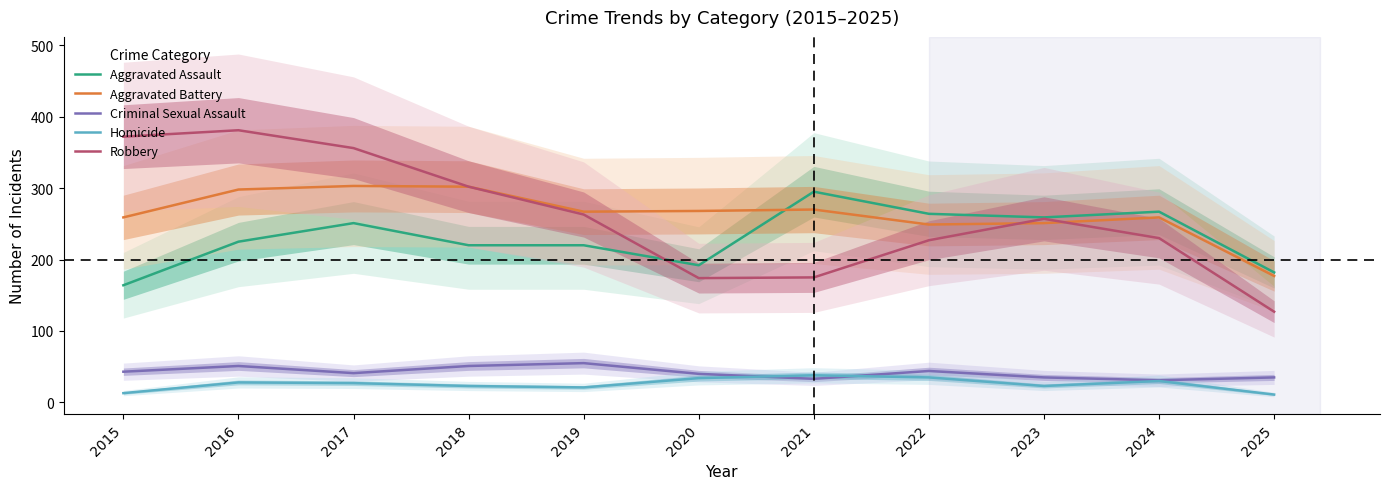

What is the difference between the maximum and minimum values in the Robbery series?

254